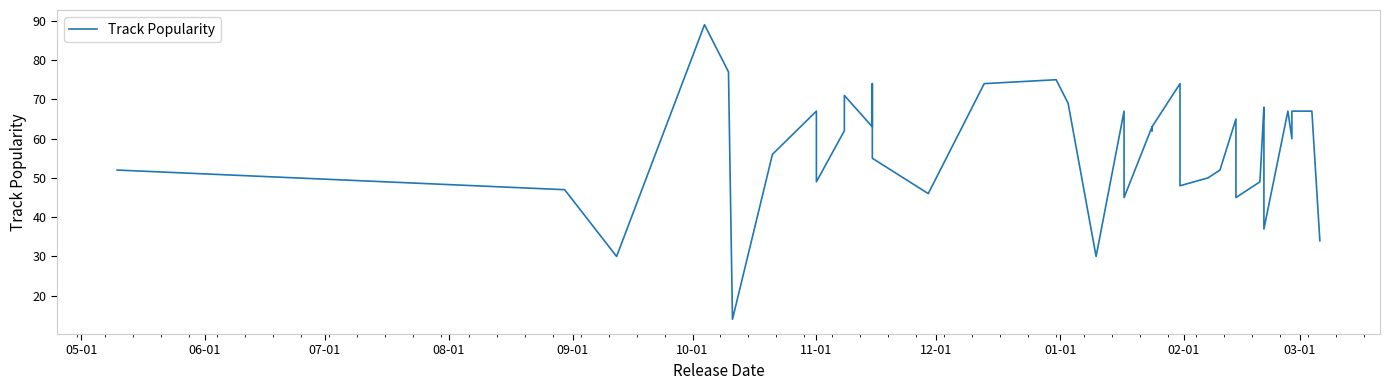

How many lines are shown in the chart?

1